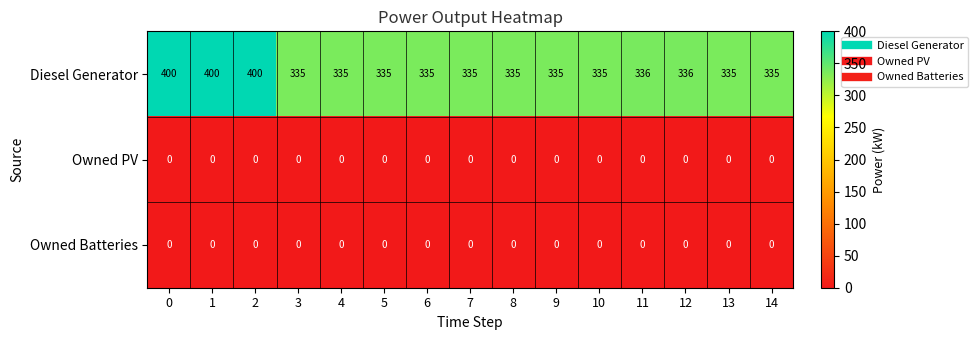

Which series has the largest range (max minus min)?

Diesel Generator